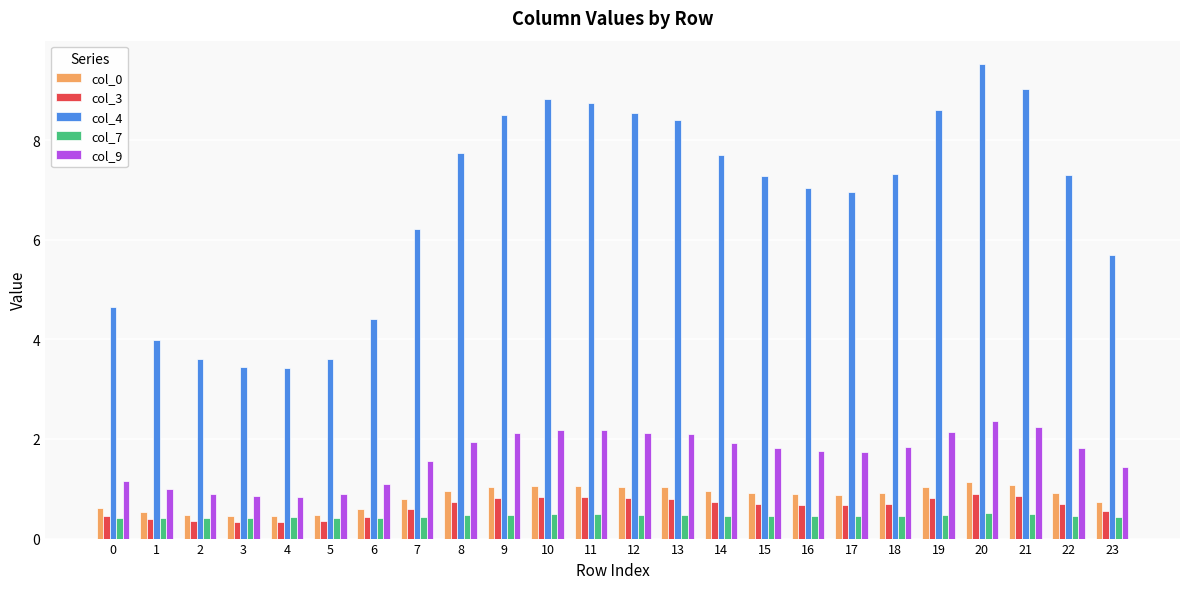

At how many categories does at least one series exceed 8?

8